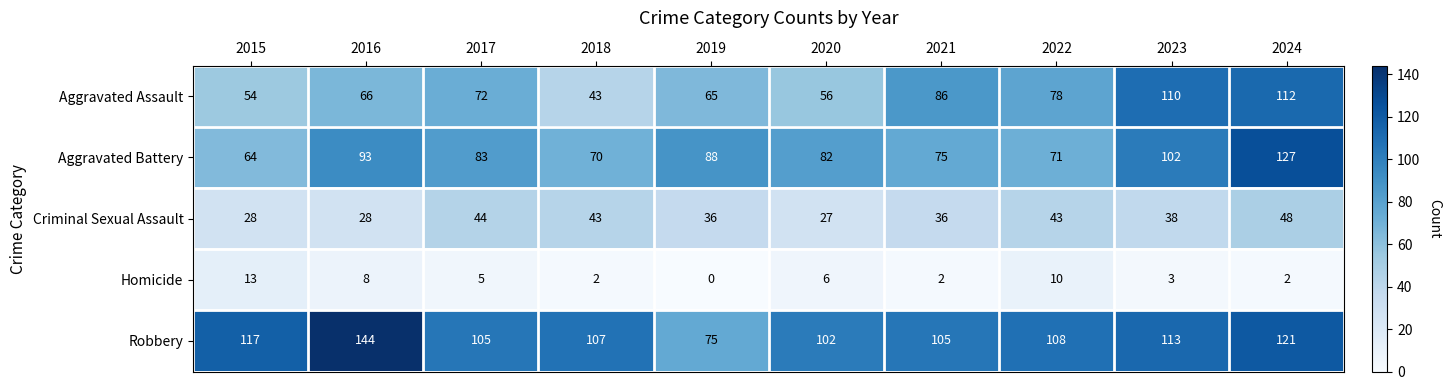

At which label is Aggravated Assault closest to 77?

2022